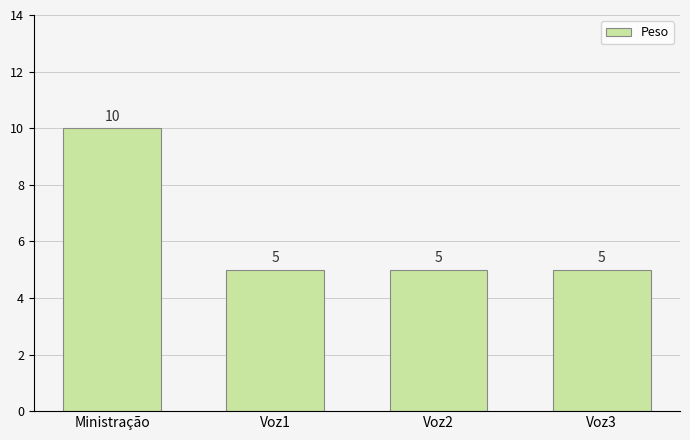

What is the maximum value shown in the chart?

10